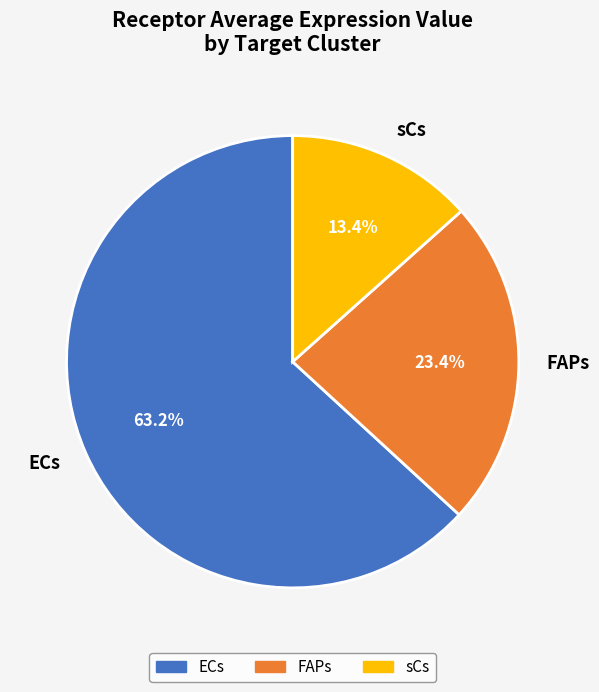

The ECs slice represents 58% of the pie. True or false?

False